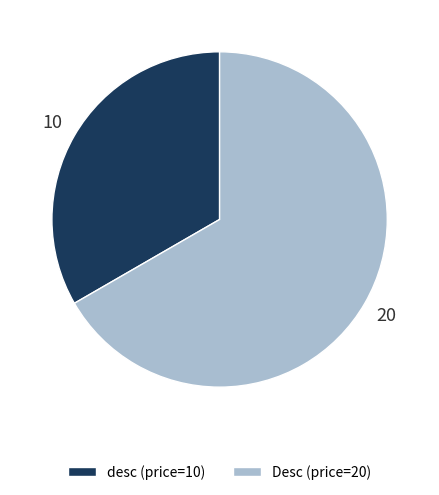

True or false: desc accounts for 33% of the total.

True